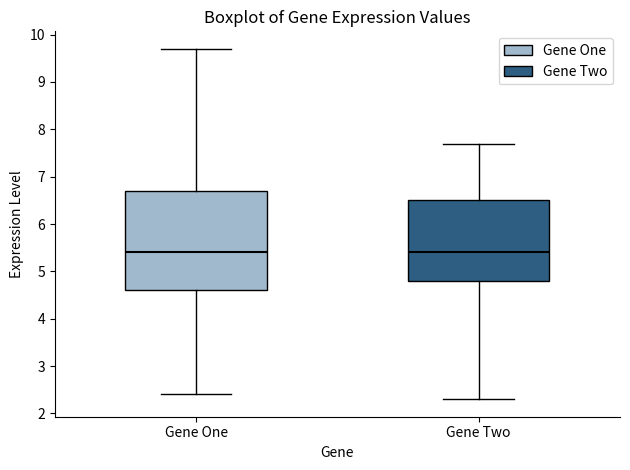

Reading left to right, transcribe this box plot: for each box, give where its median line is, the range the box spans, and where its two whiskers end, as read against the y-axis. The values are not printed on the chart, so give them approximately, as read against the axis.

Gene One: median 5.4, box 4.6 to 6.7, whiskers 2.4 to 9.7
Gene Two: median 5.4, box 4.8 to 6.5, whiskers 2.3 to 7.7